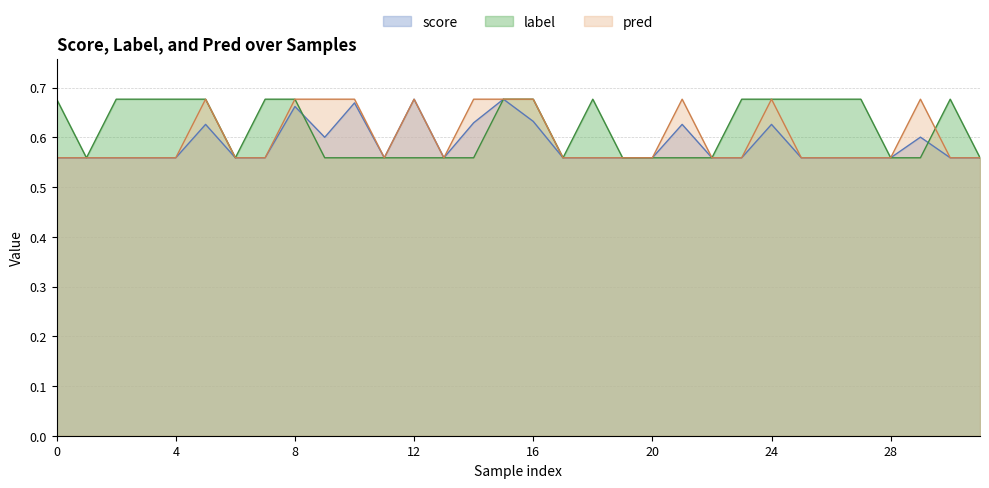

Rank the series by their average value, from lowest to highest.

score, pred, label